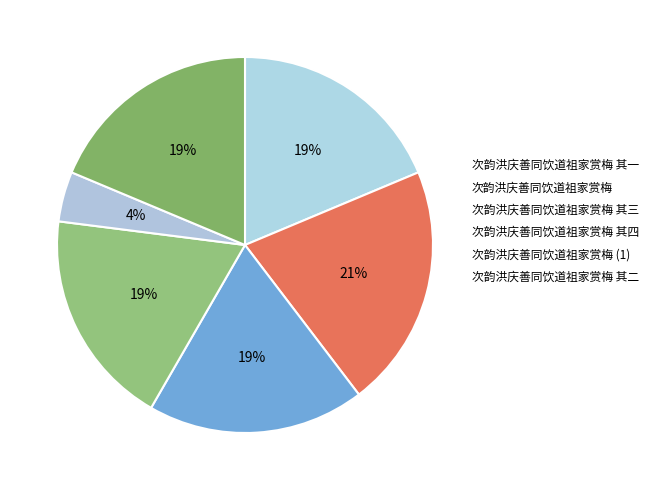

Do 次韵洪庆善同饮道祖家赏梅 其四 and 次韵洪庆善同饮道祖家赏梅 其三 together represent more than half of the pie?

No